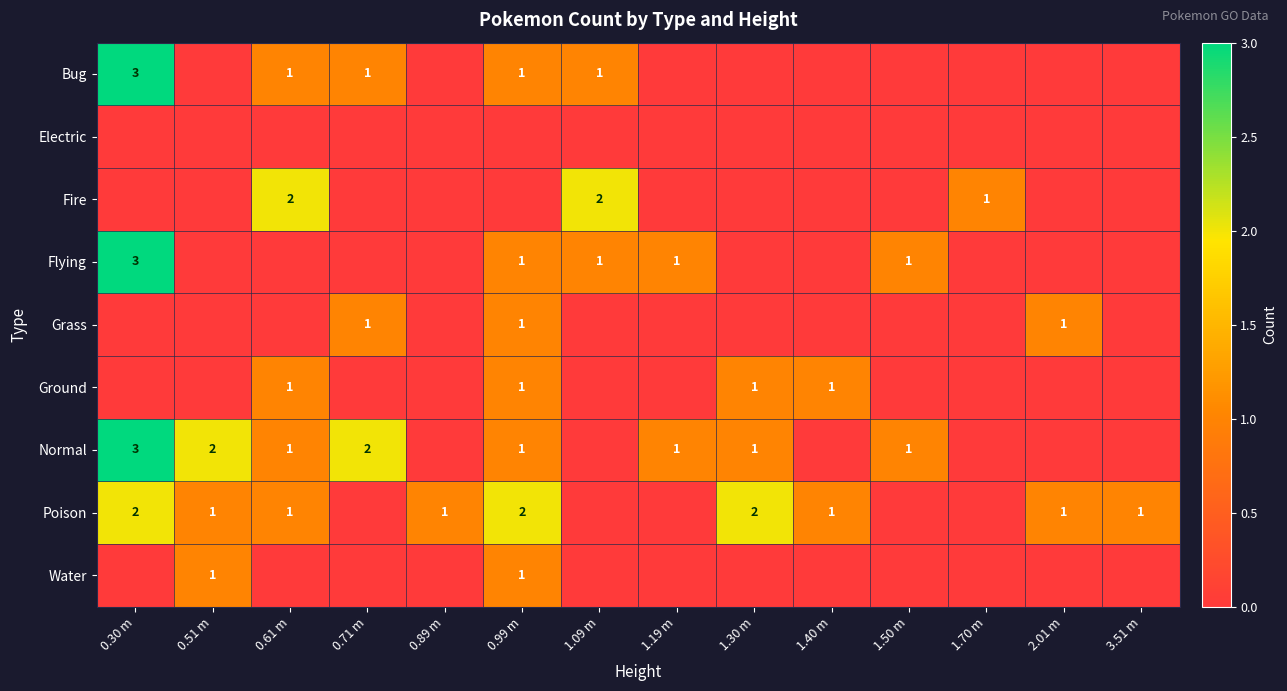

Is it true that Ground equals 1 at 1.30 m?

True